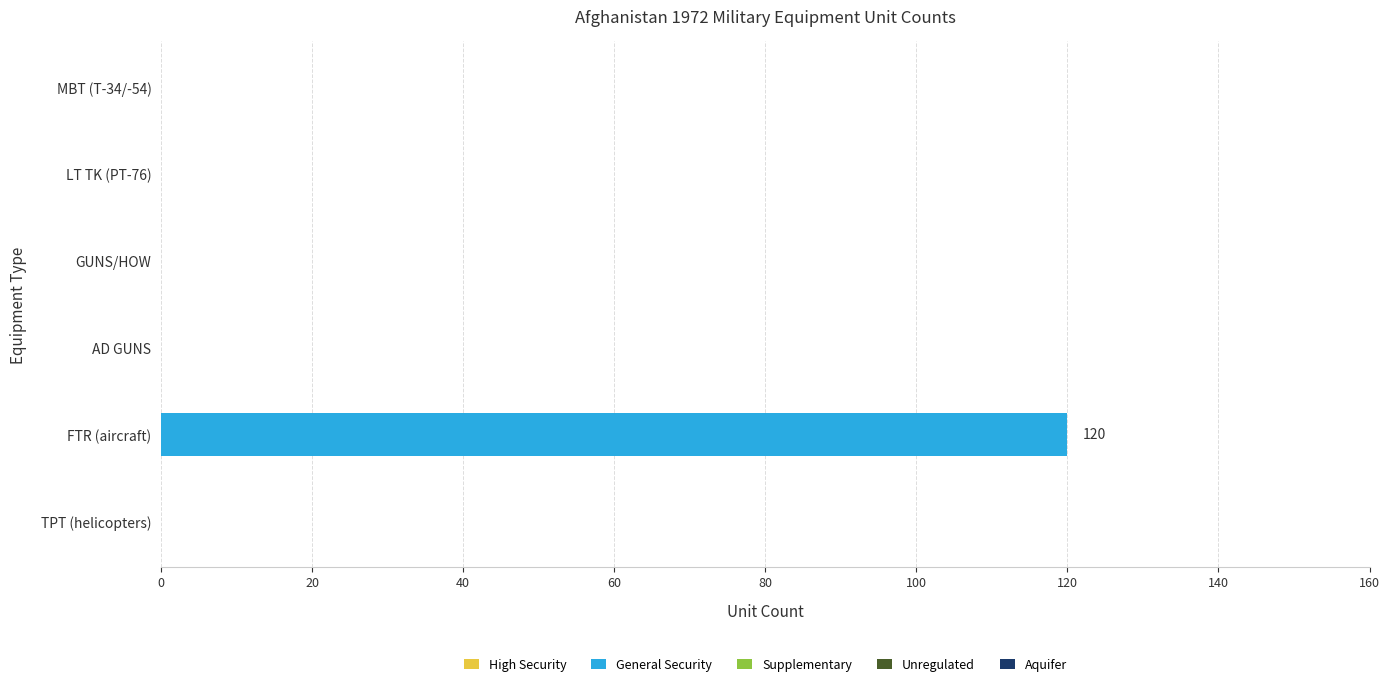

The value at AD GUNS is 82. True or false?

False